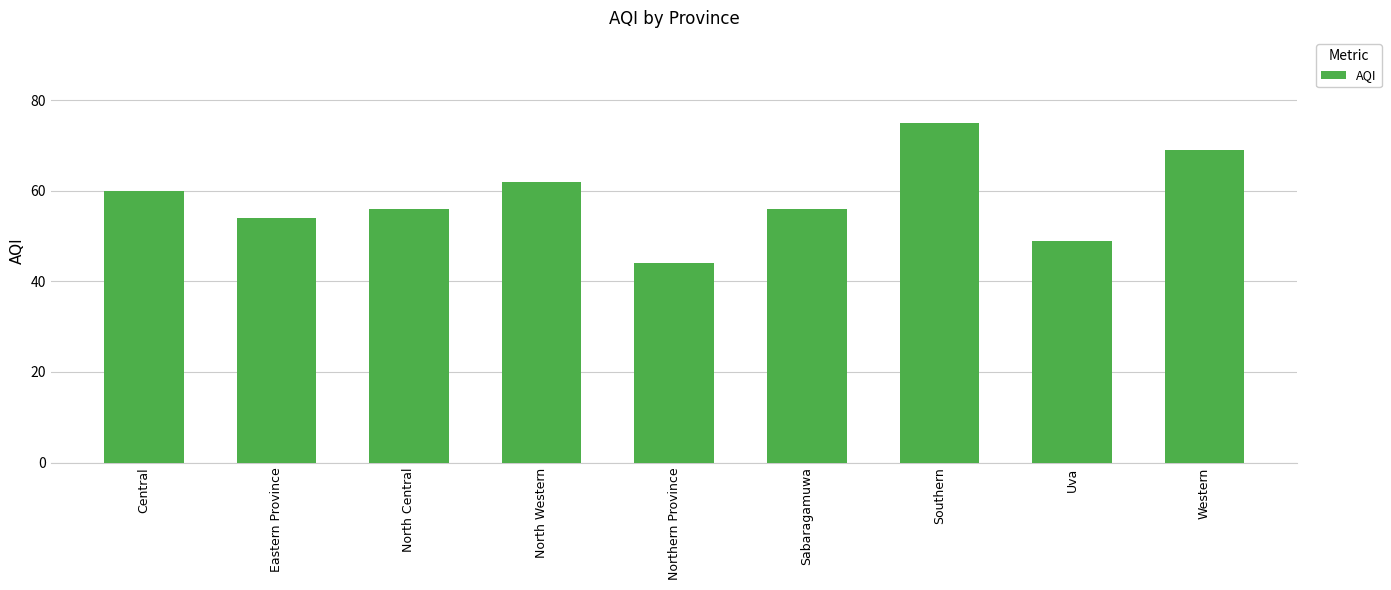

What is the difference between the maximum and minimum values?

31